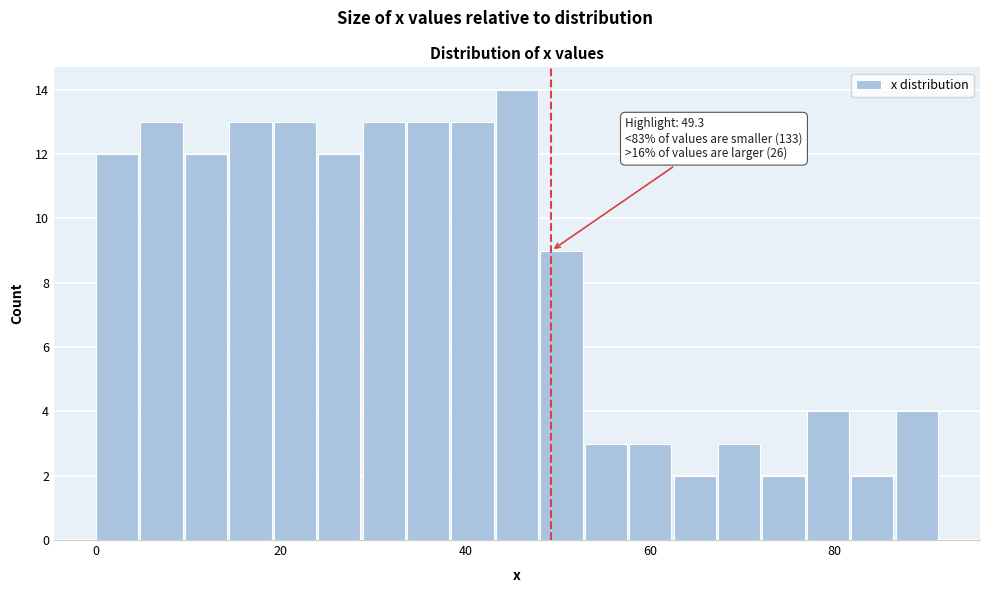

Around what value on the x-axis is the tallest bar? Give the approximate position of its centre, as read against the axis.

46